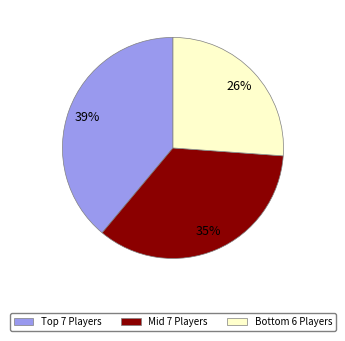

To the nearest percent, what is the difference between the largest and smallest slice percentages?

13%